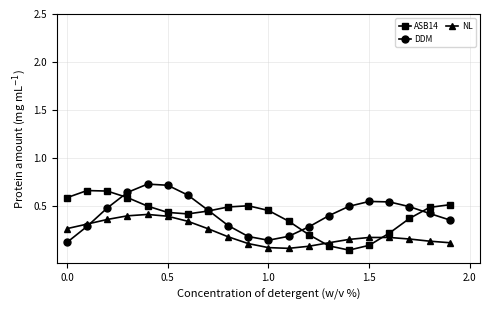

True or false: NL has more than 1 points higher than both neighbors.

True